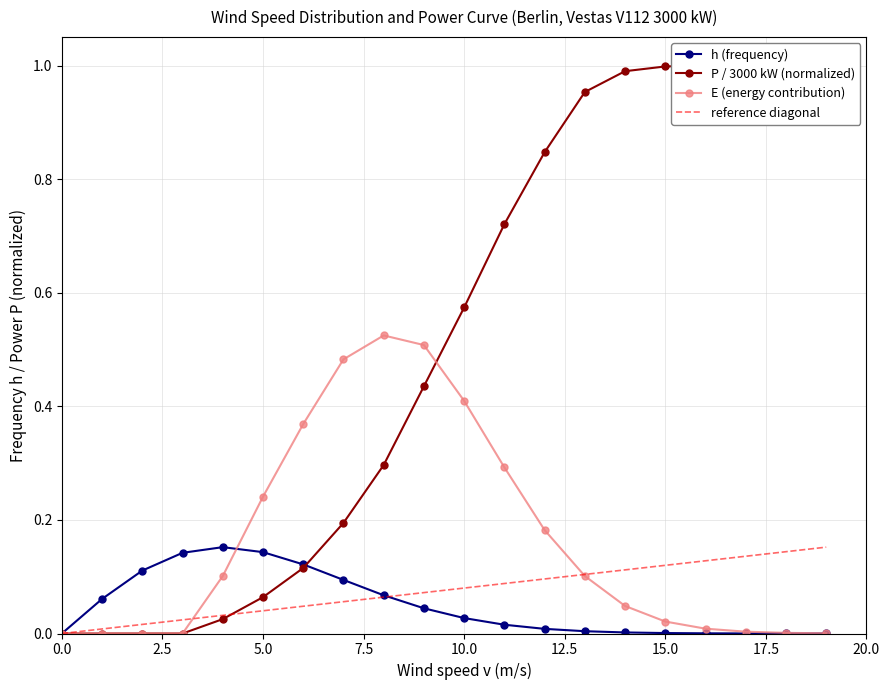

Rank the series by their maximum value, from highest to lowest.

P, E, h_berlin